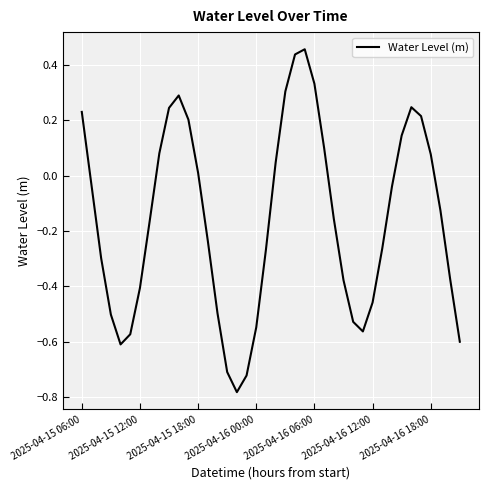

Reading left to right, what are all the values shown in this chart?

0.2	-0.0	-0.3	-0.5	-0.6	-0.6	-0.4	-0.2	0.1	0.2	0.3	0.2	0.0	-0.2	-0.5	-0.7	-0.8	-0.7	-0.5	-0.3	0.0	0.3	0.4	0.5	0.3	0.1	-0.2	-0.4	-0.5	-0.6	-0.5	-0.3	-0.0	0.1	0.2	0.2	0.1	-0.1	-0.4	-0.6